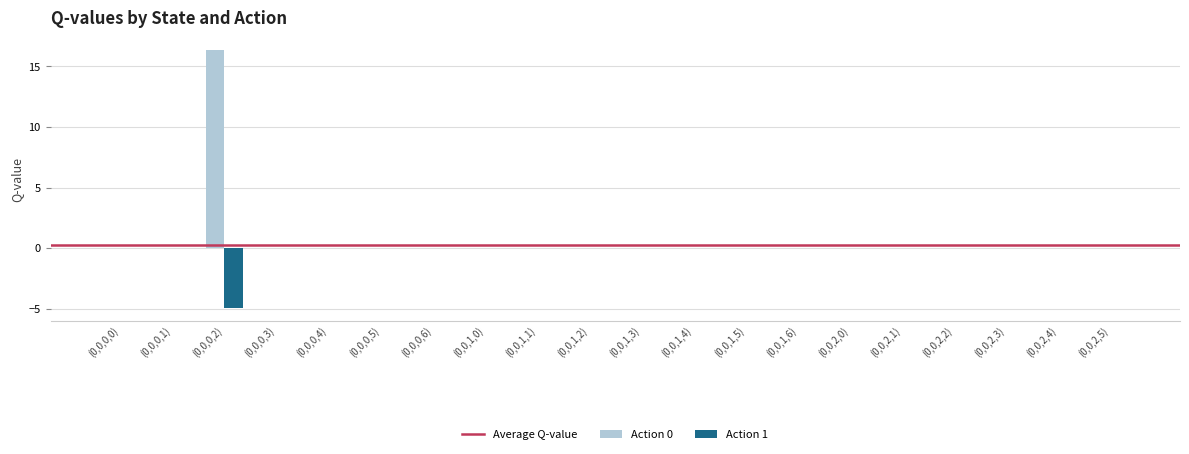

What is the average value of the Action 0 series?

0.8